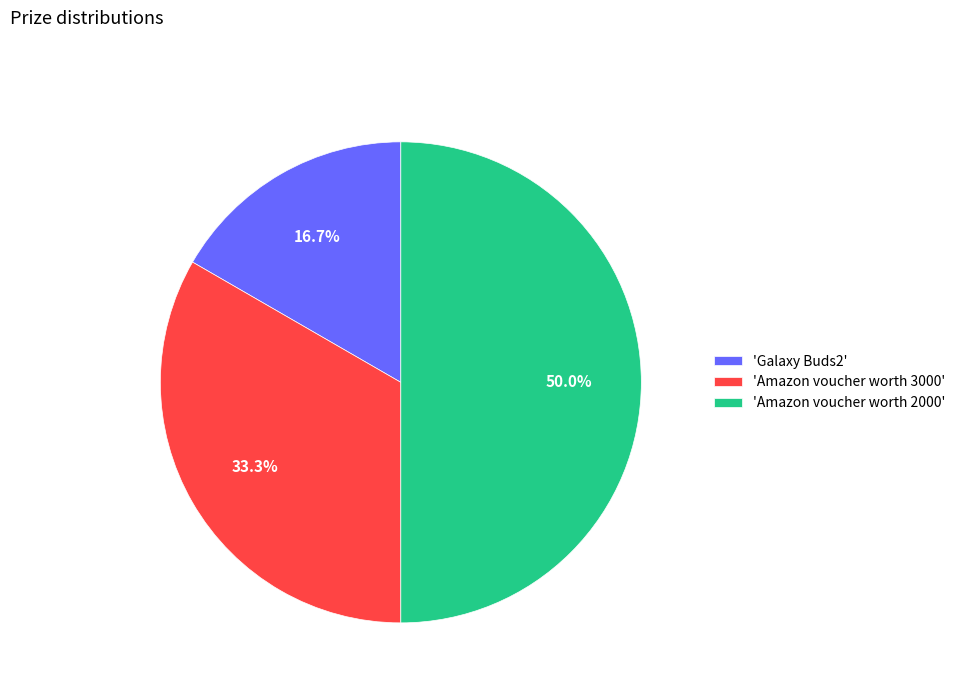

How many slices are in this pie chart?

3